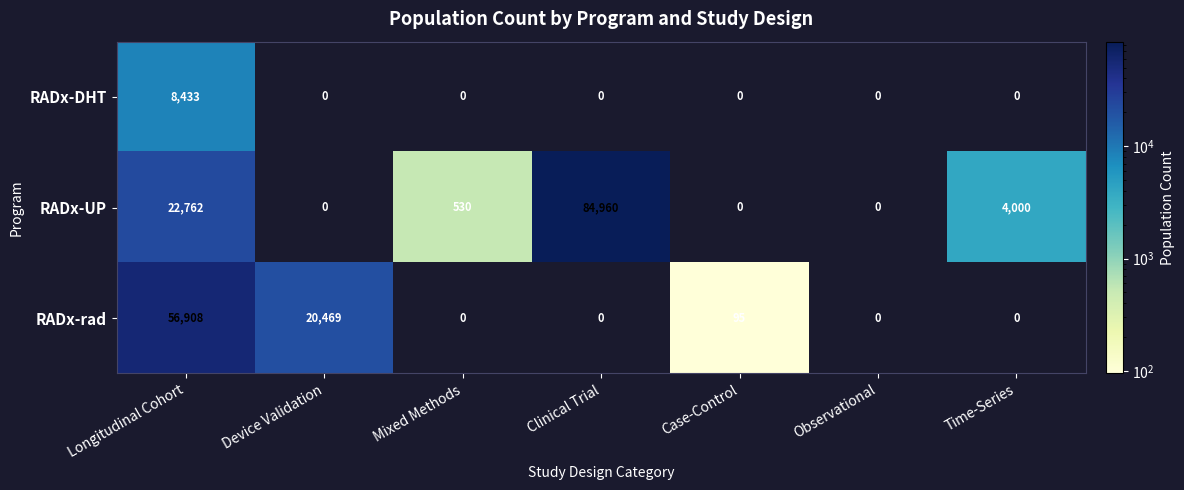

At which category is the sum across all series the highest?

Longitudinal Cohort